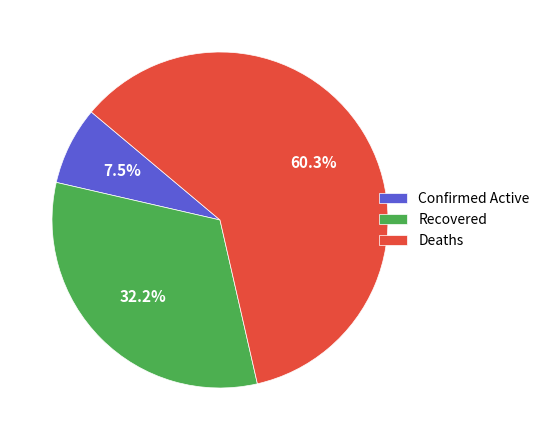

Rank the categories by value from highest to lowest.

Deaths, Recovered, Confirmed Active